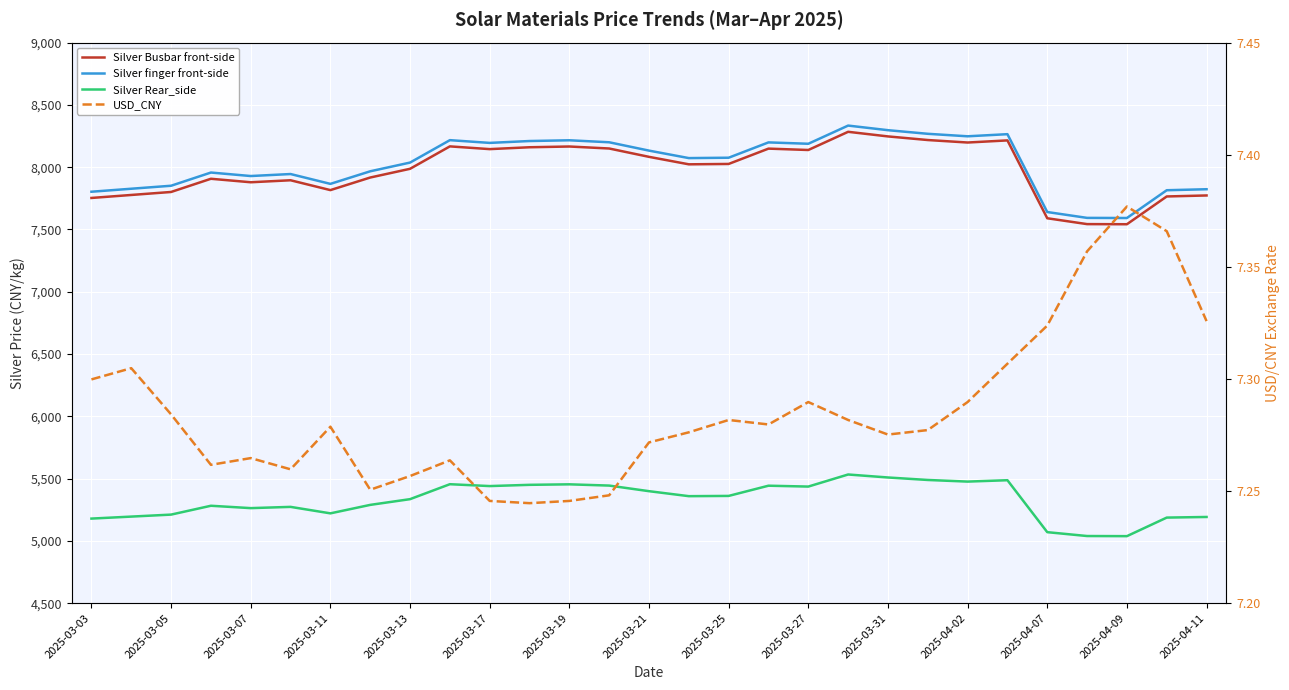

What is the average value of the Silver Rear_side series?

5327.9